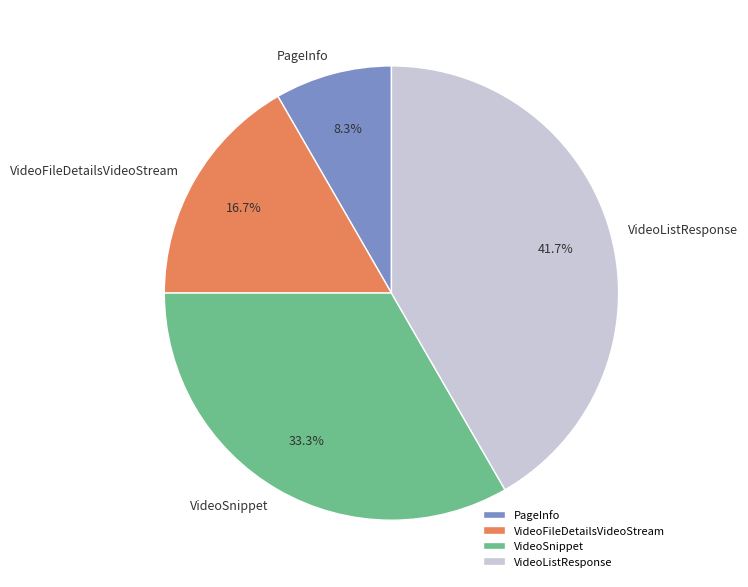

Is there a majority slice in this chart?

No